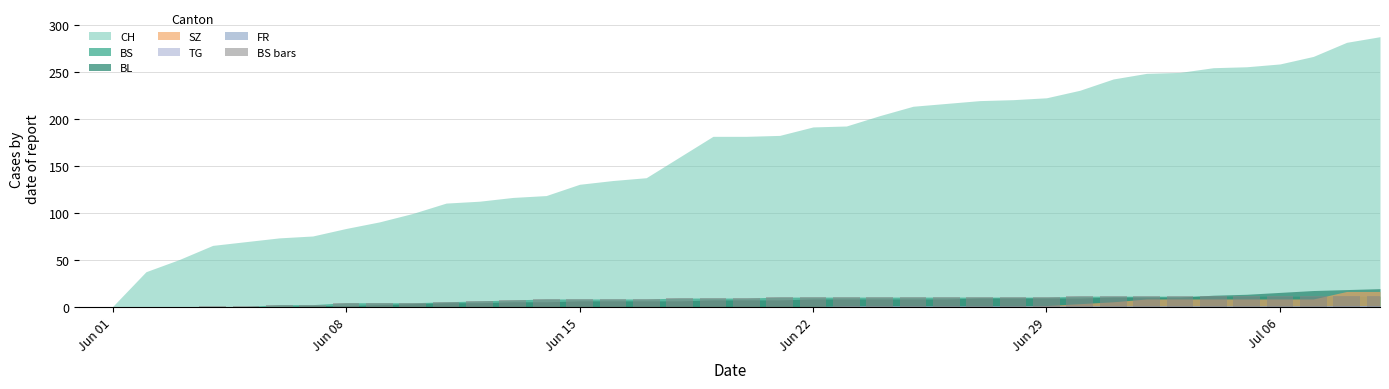

What is the greatest value displayed?

12